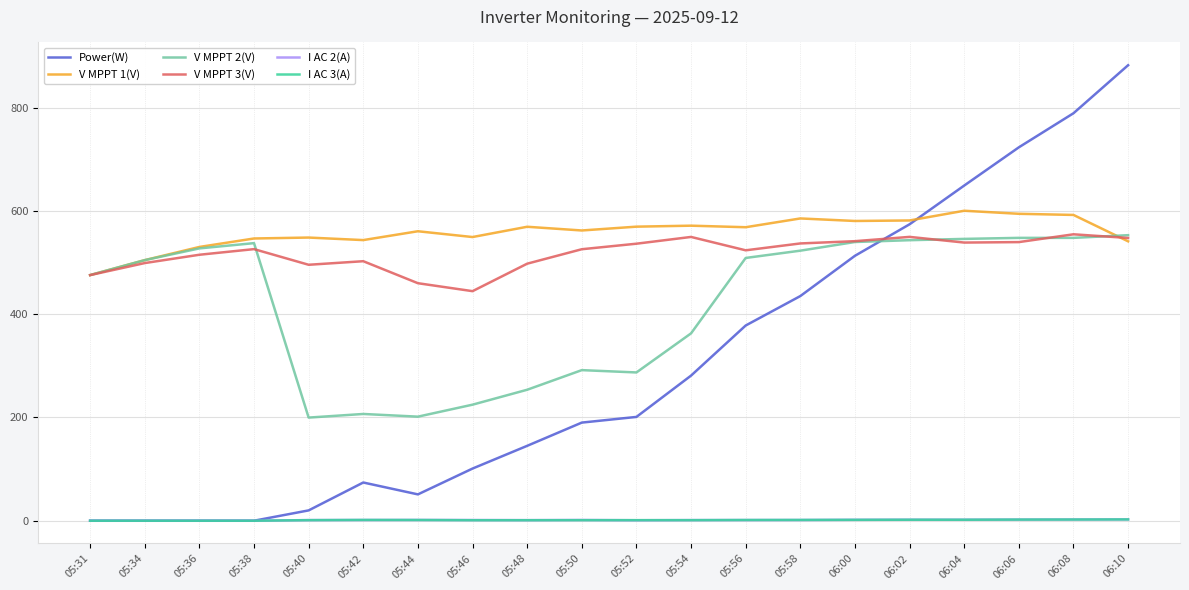

What position from the left is 05:50?

10